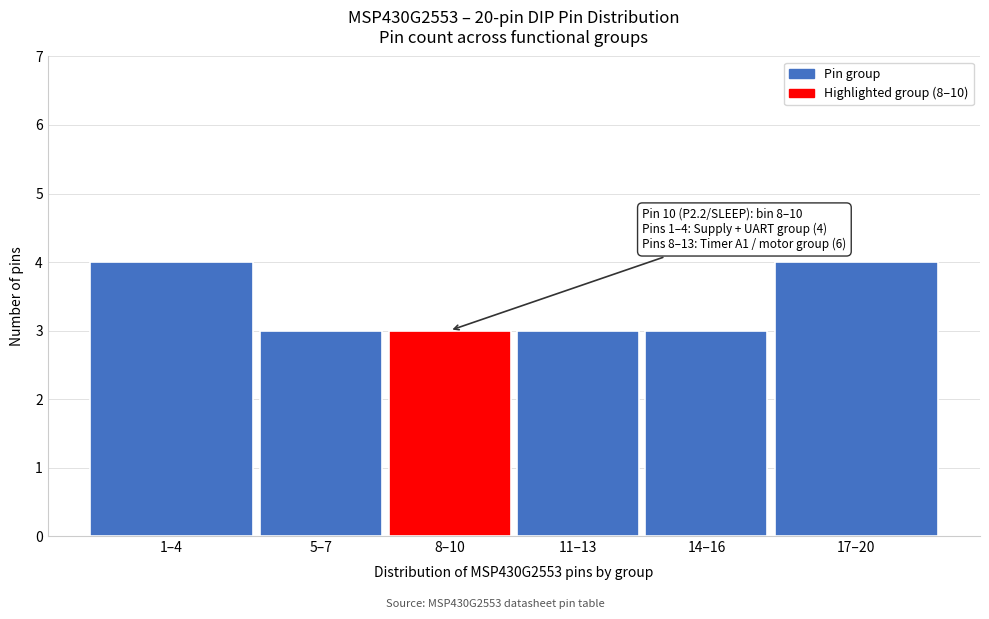

Reading left to right, extract all data points from this chart.

4	3	3	3	3	4